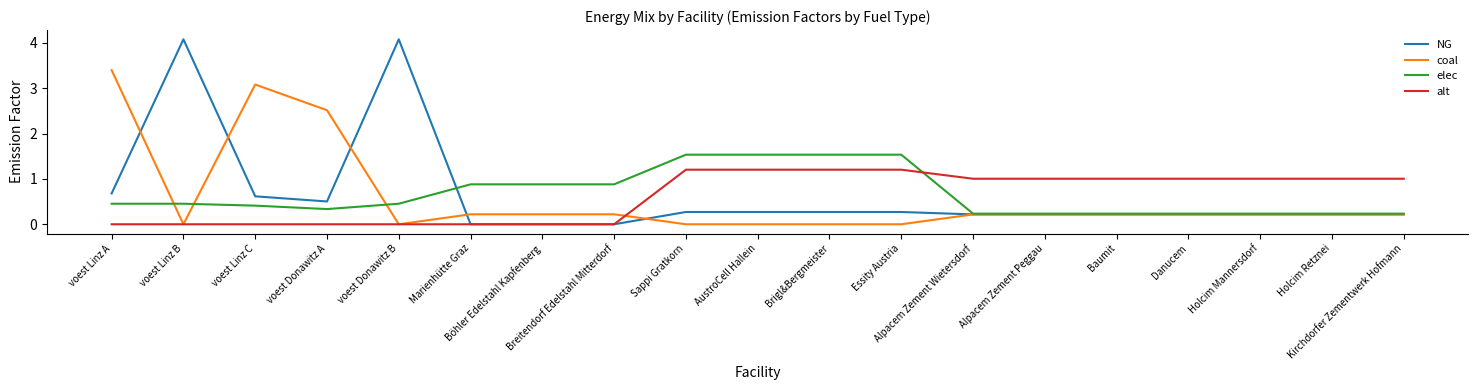

True or false: elec and alt cross at least once.

True